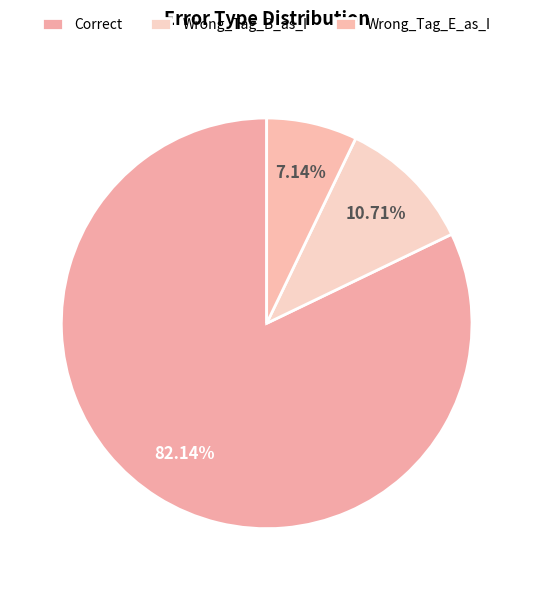

Approximately how many times larger is the value at Correct compared to Wrong_Tag_E_as_I?

11.5